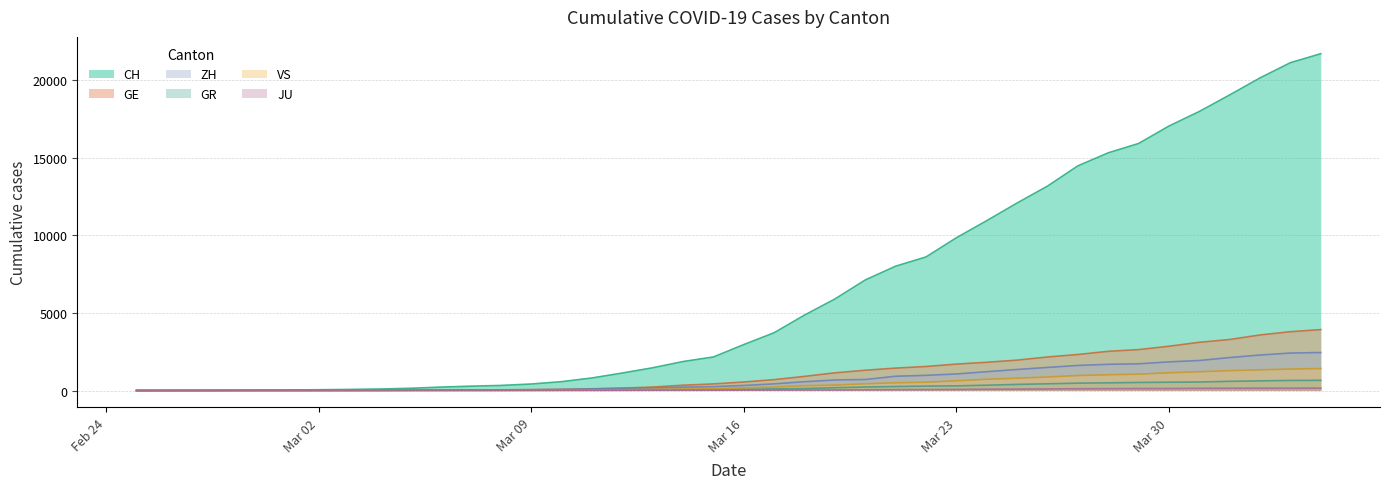

The GR series shows 547 at 2020-03-31. True or false?

True